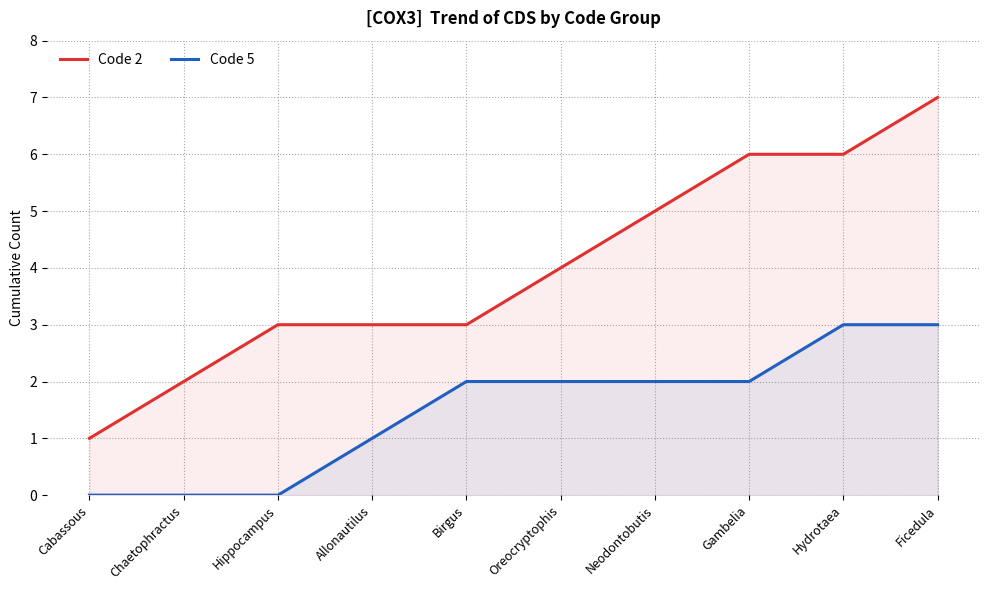

What is the spread (max minus min) of values at Allonautilus?

2